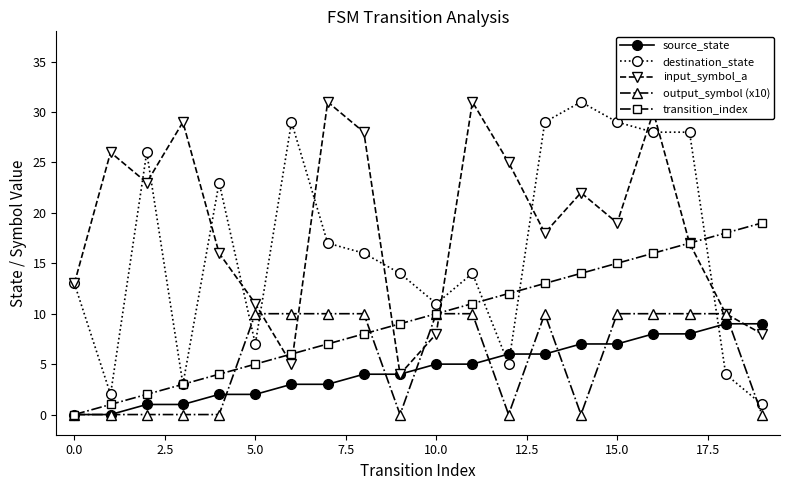

What is the maximum value shown in the chart?

31